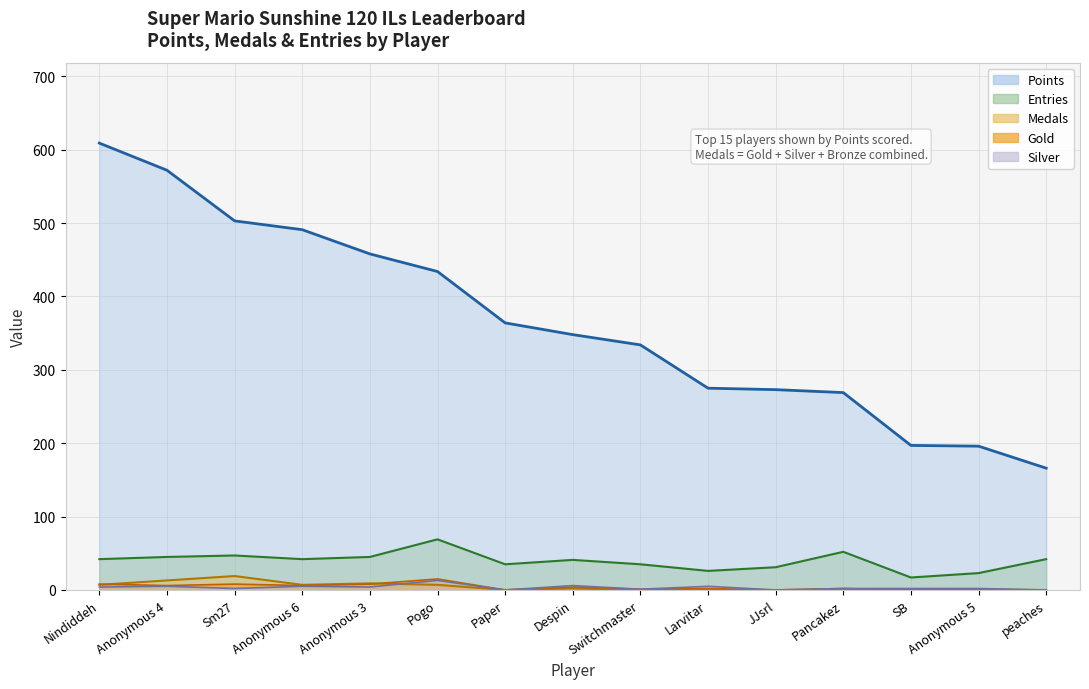

How many interior local valleys does the Entries series have?

4